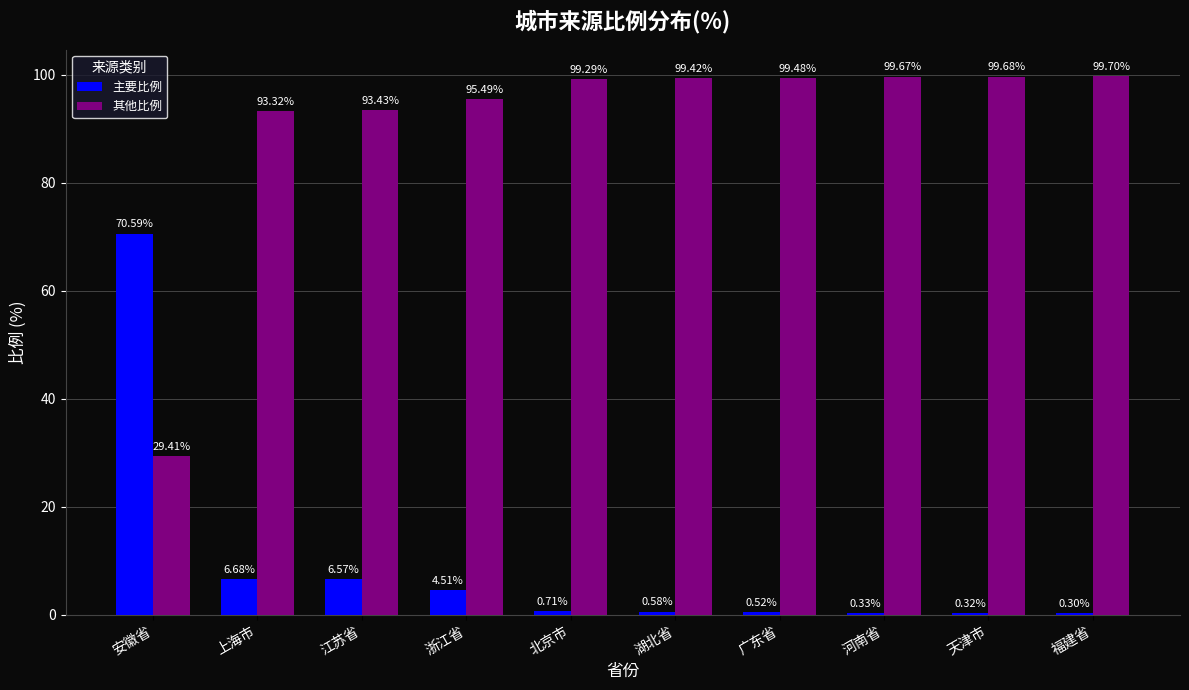

Which label corresponds to the largest value in the chart?

福建省